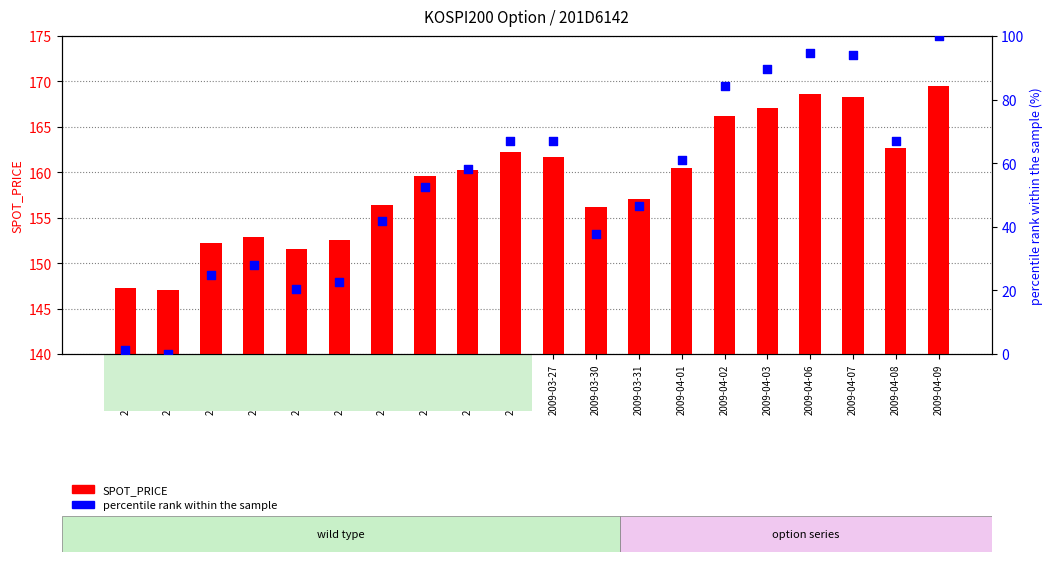

Which series contains the lowest Y value?

percentile rank within the sample